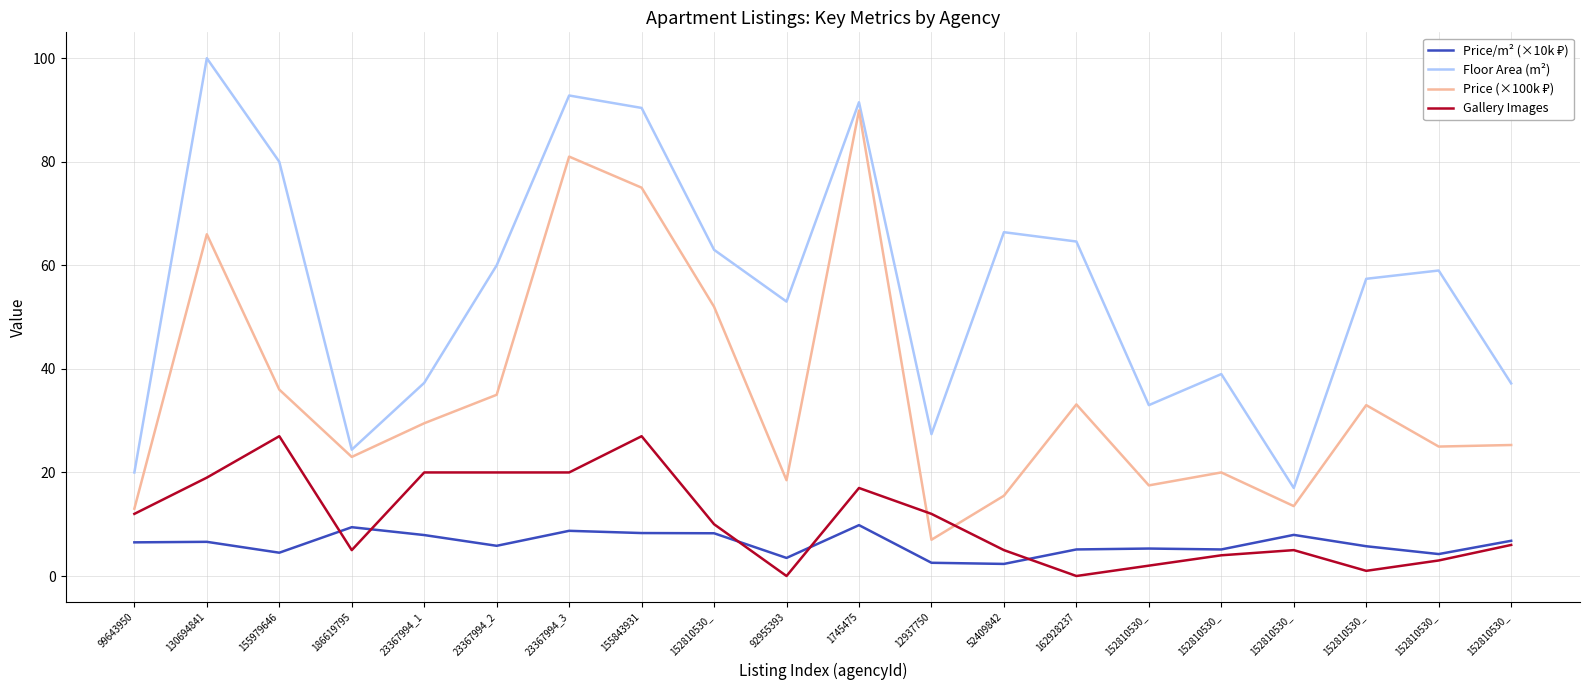

How many lines are shown in the chart?

4